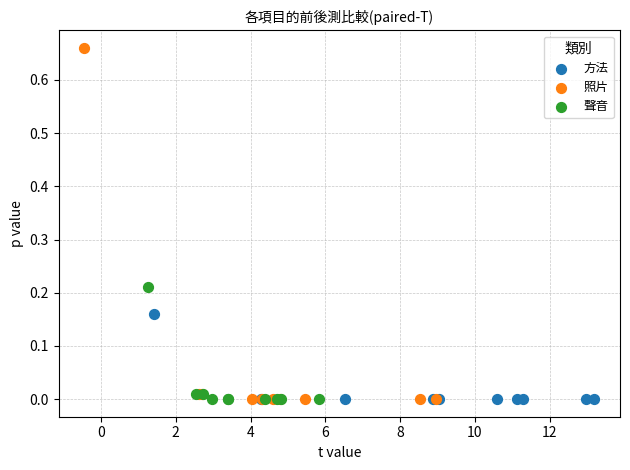

Which series reaches the maximum Y coordinate?

照片